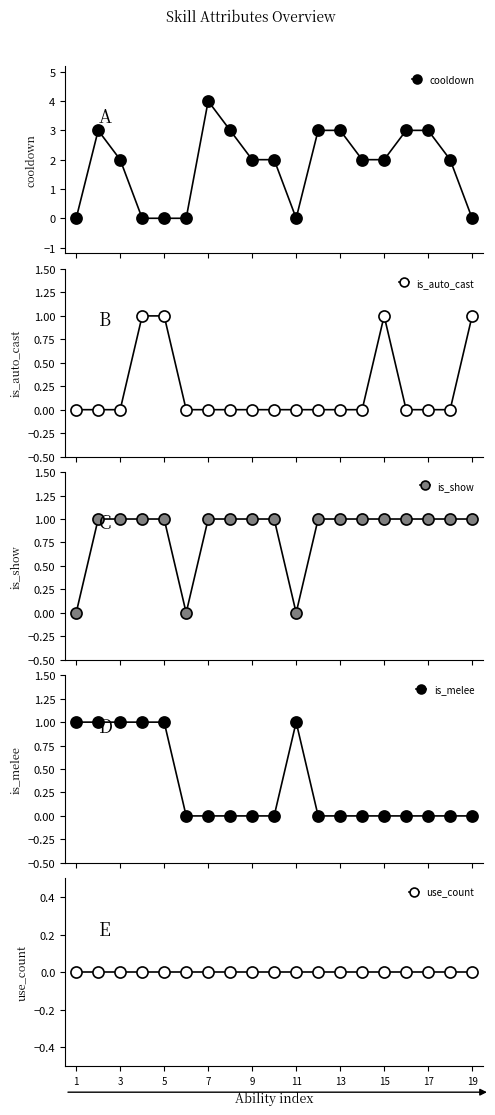

True or false: is_show and use_count intersect in this chart.

False